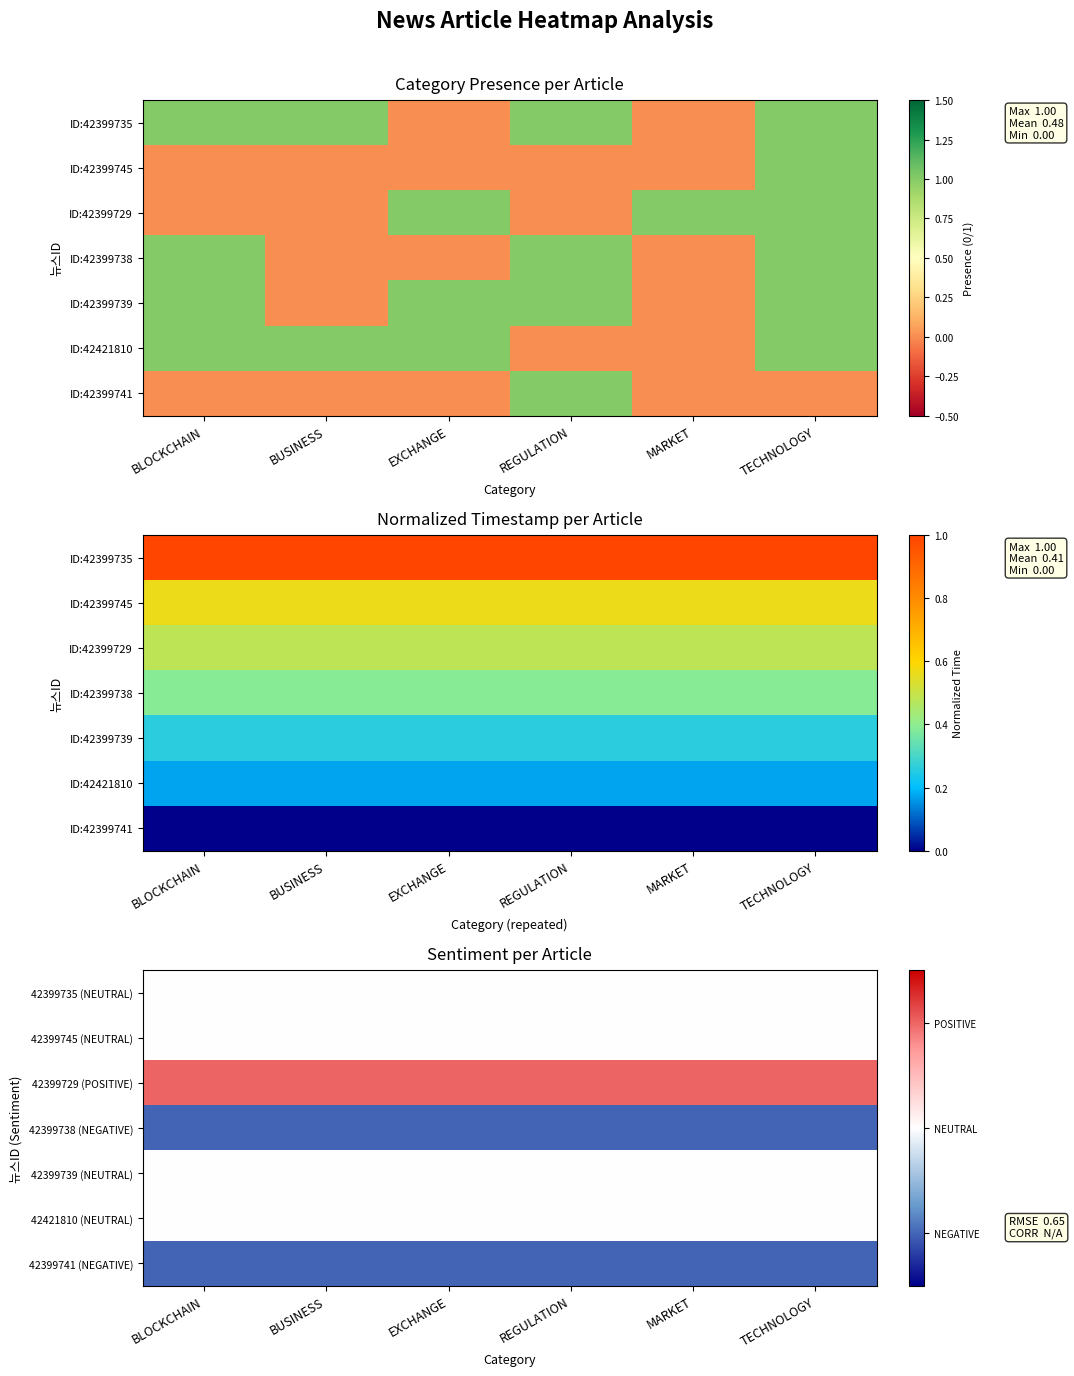

True or false: 42399745 (NEUTRAL) has a value of 0 at BLOCKCHAIN.

True